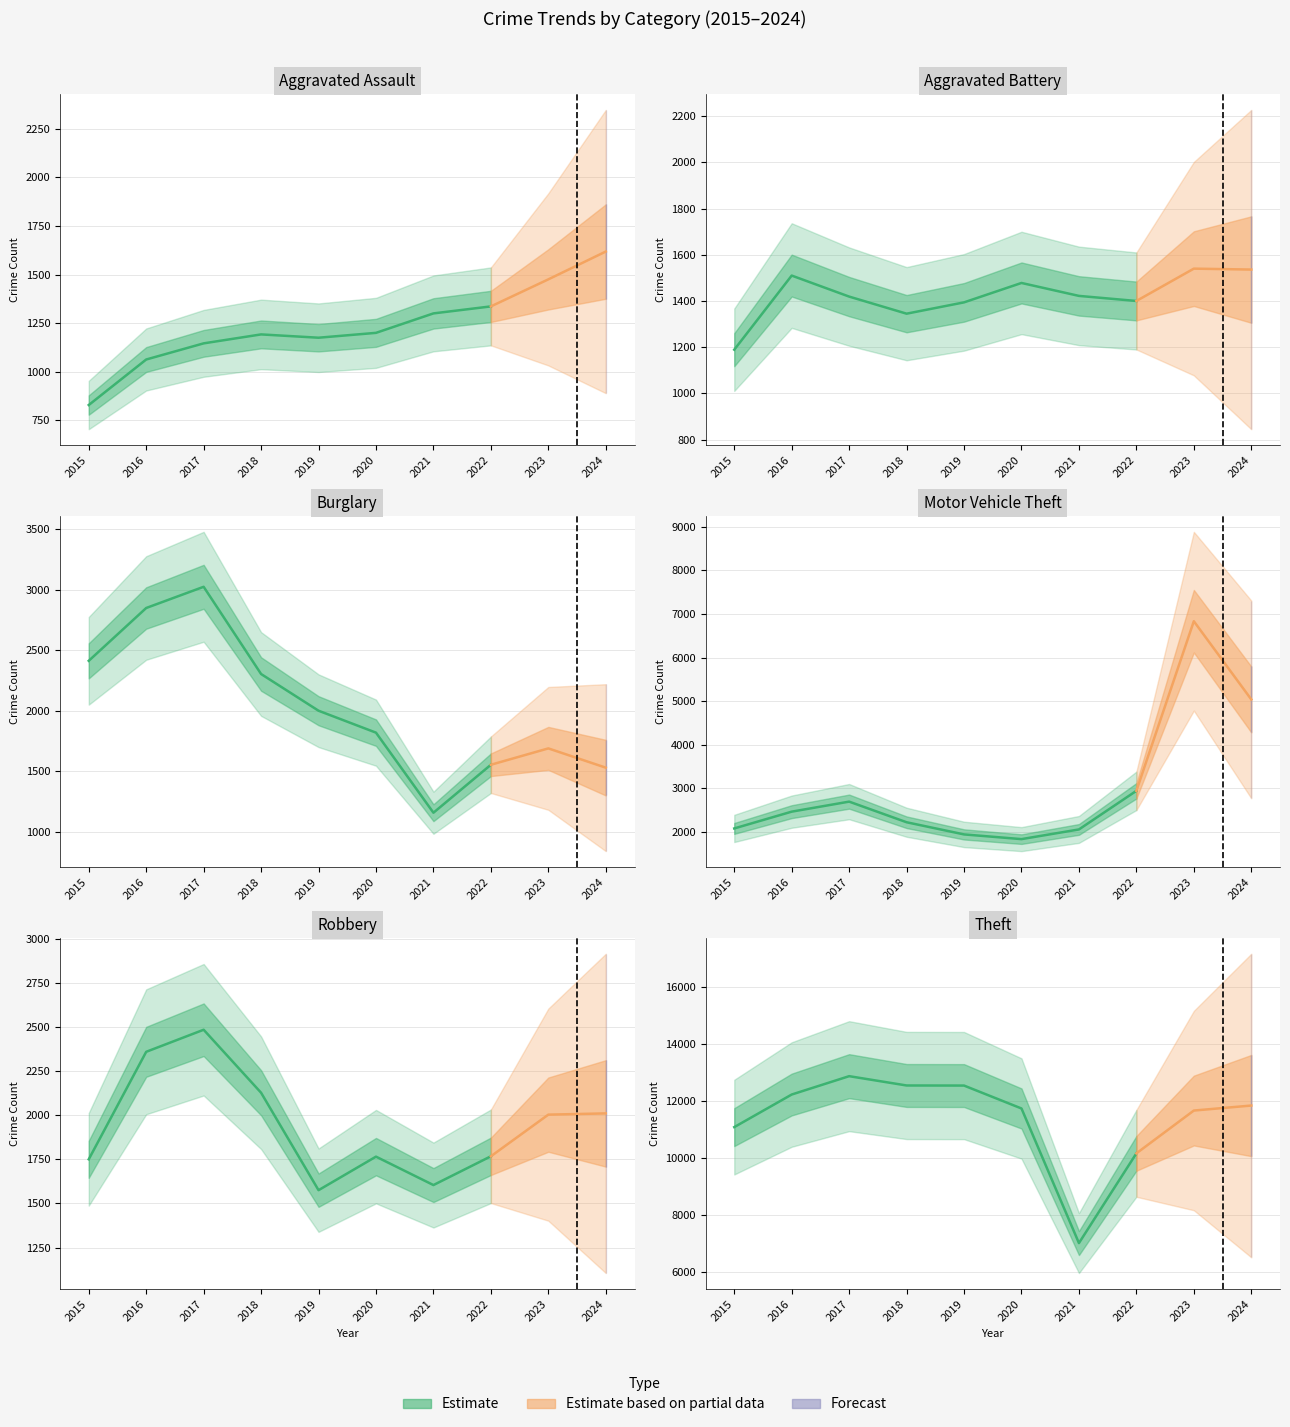

How many values in the Robbery series are below 2003?

5